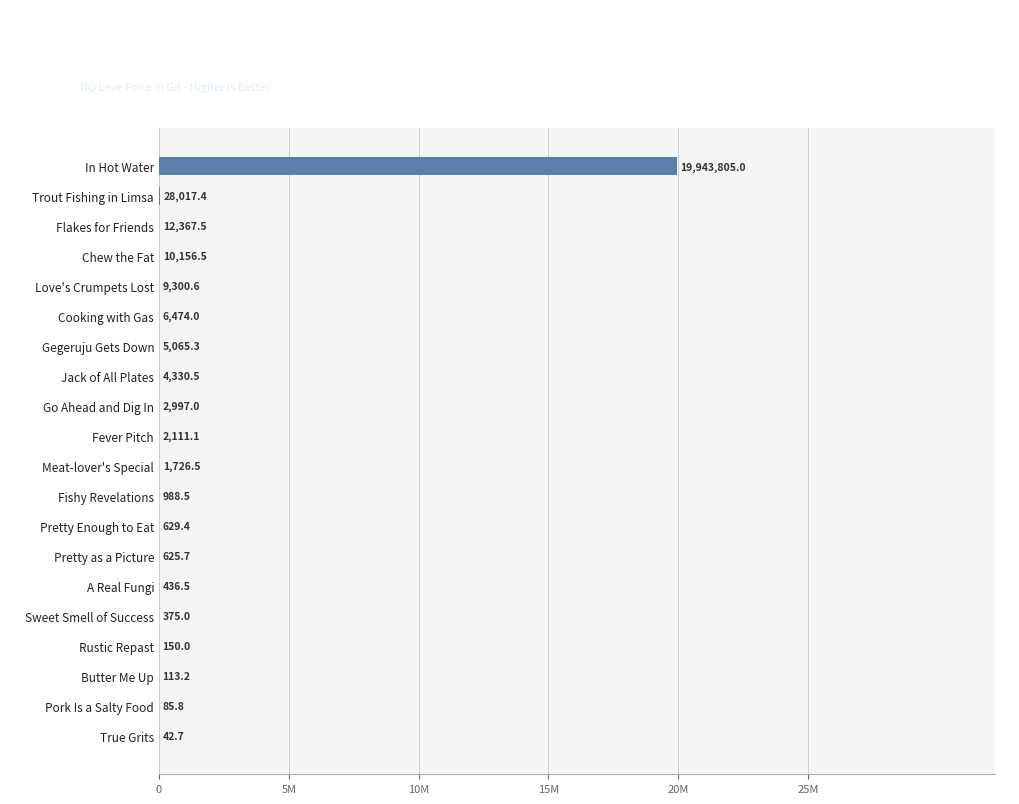

Where is the data nearest to the value 9971923?

Trout Fishing in Limsa